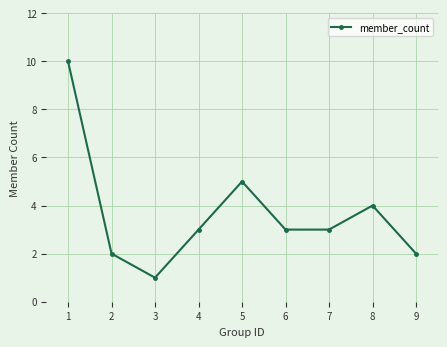

What is the change in value from 2 to 6?

+1